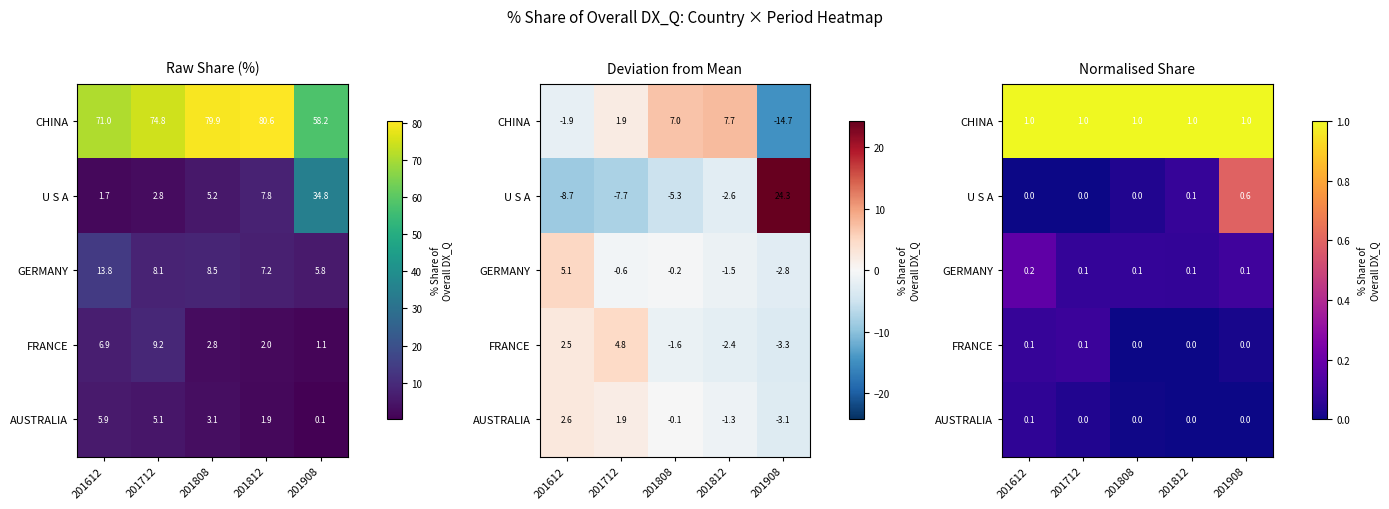

True or false: FRANCE has a value of -0.1 at 201808.

False